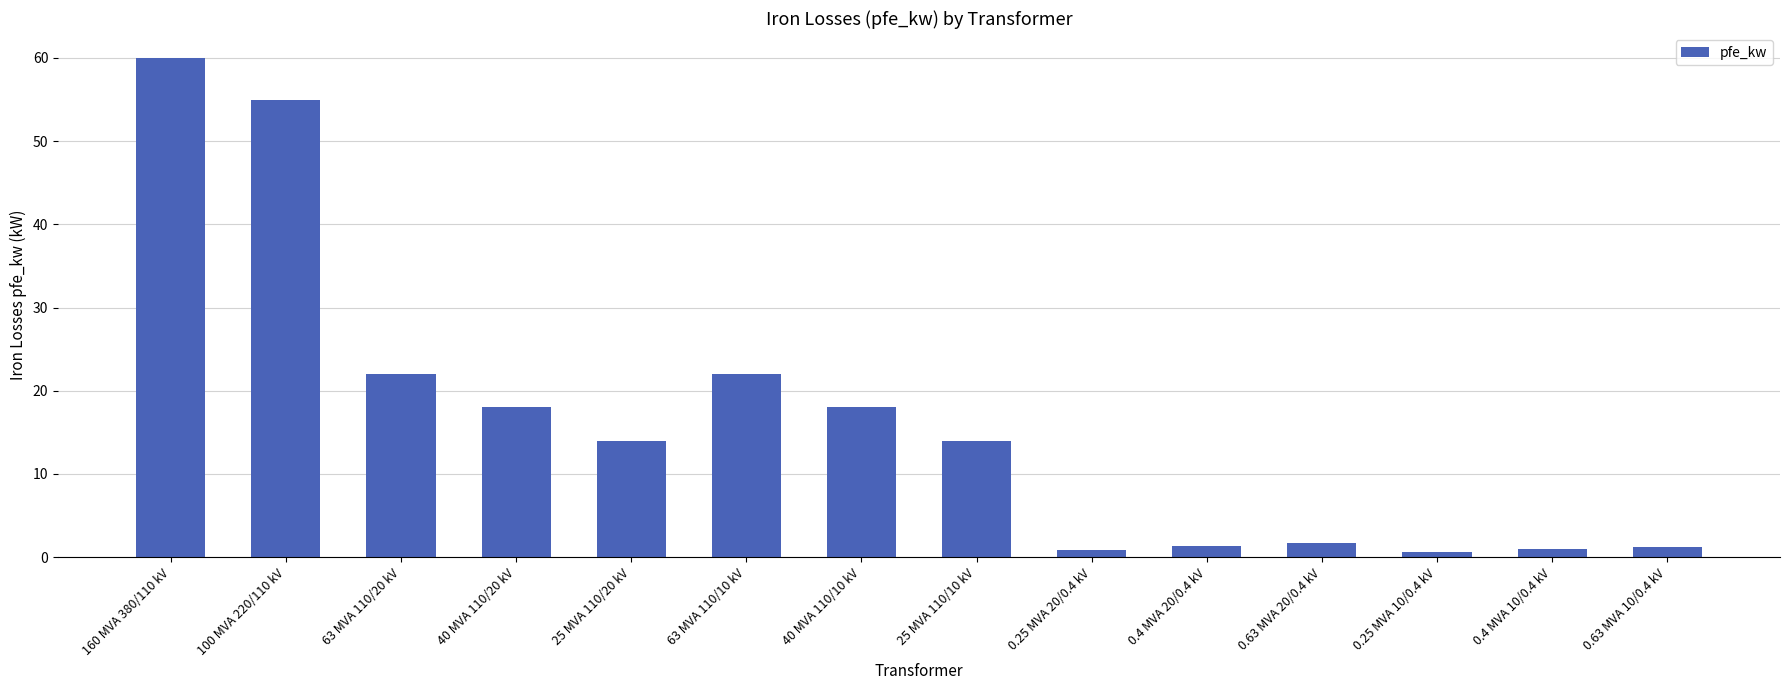

What is the difference between the second highest and second lowest values?

54.2